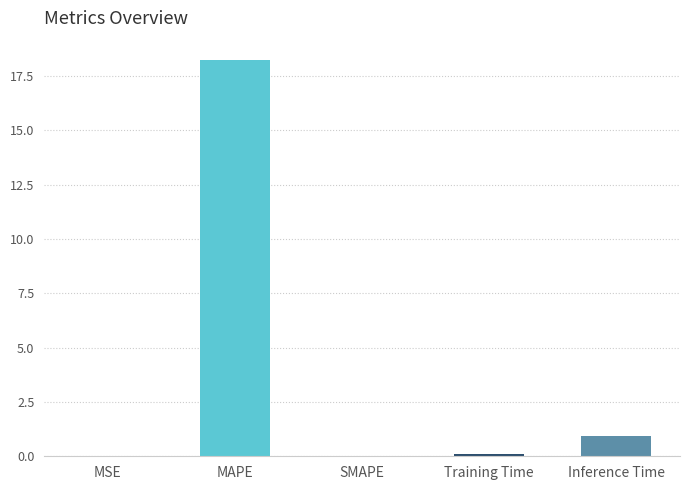

True or false: the data shows 18.2 at MAPE.

True